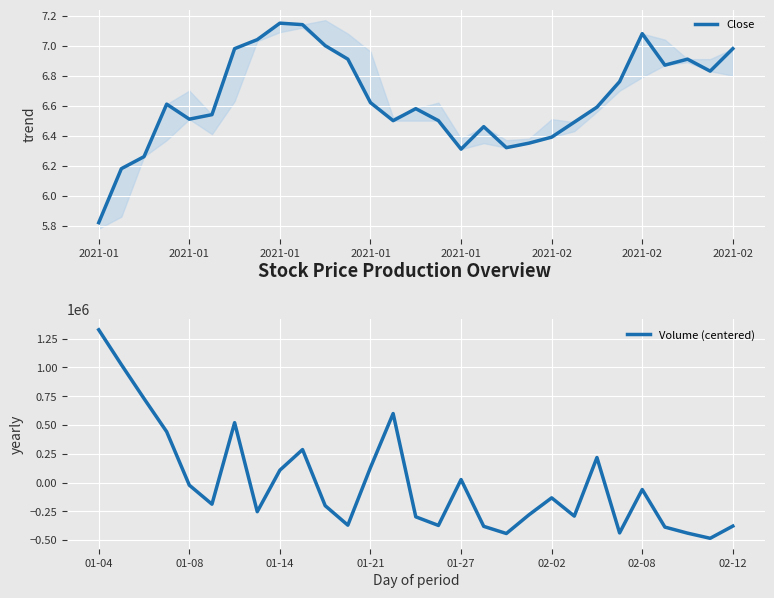

Rank the series by their average value, from lowest to highest.

Volume (centered), Close